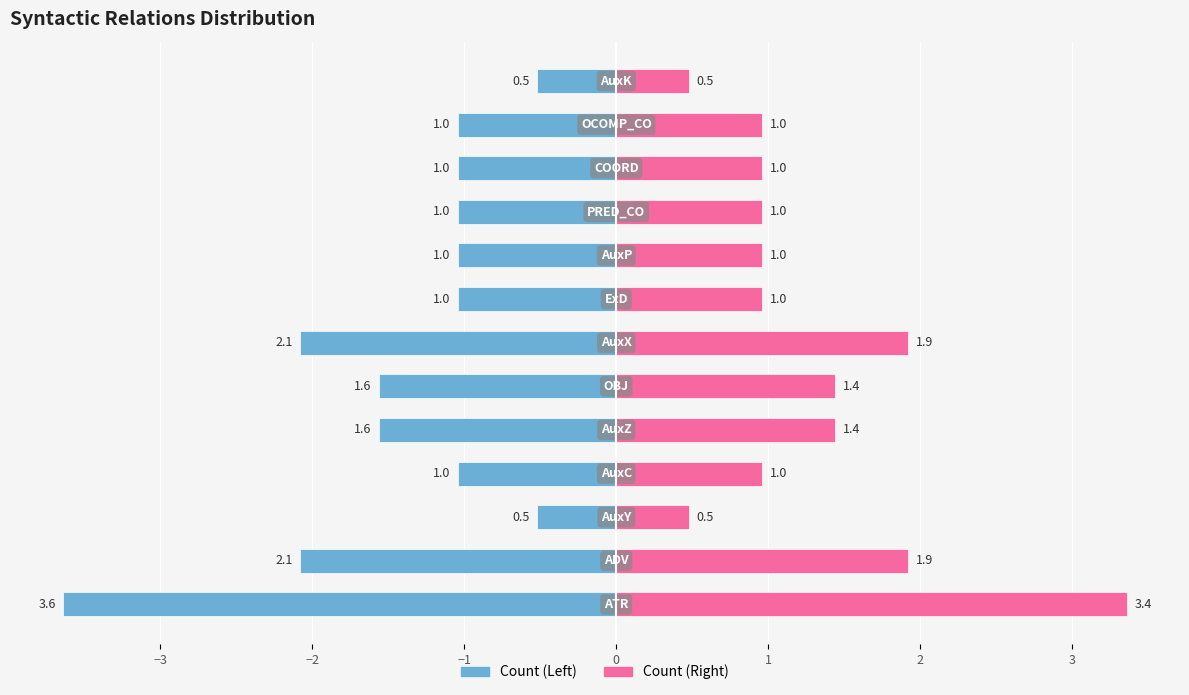

Between −2 and 2, which series saw the biggest shift?

Left (Blue)